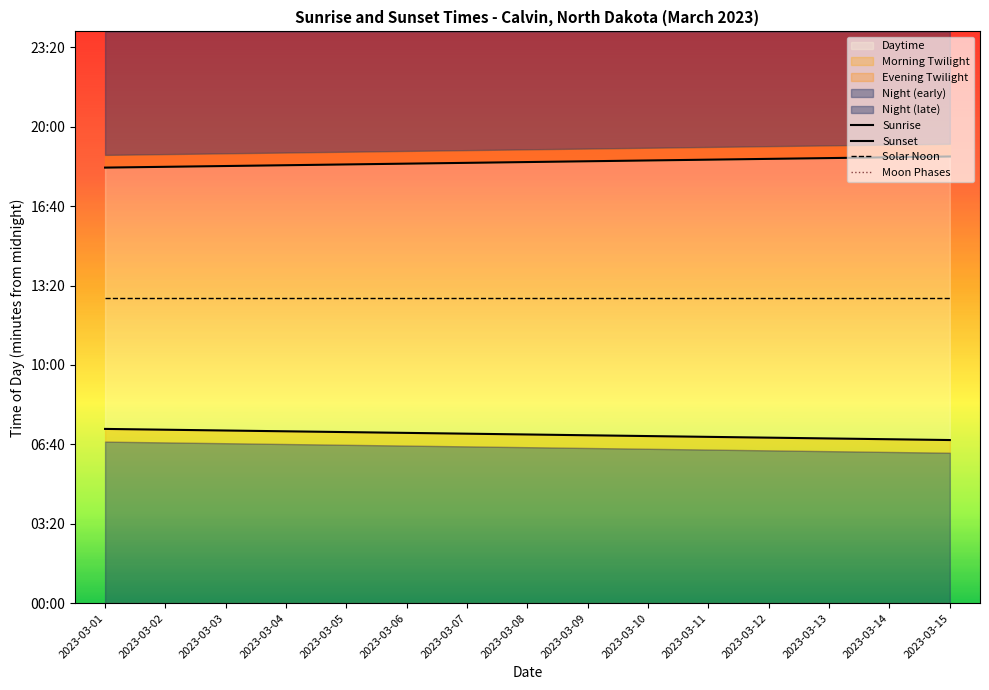

Which category has the lowest value across all series?

2023-03-01